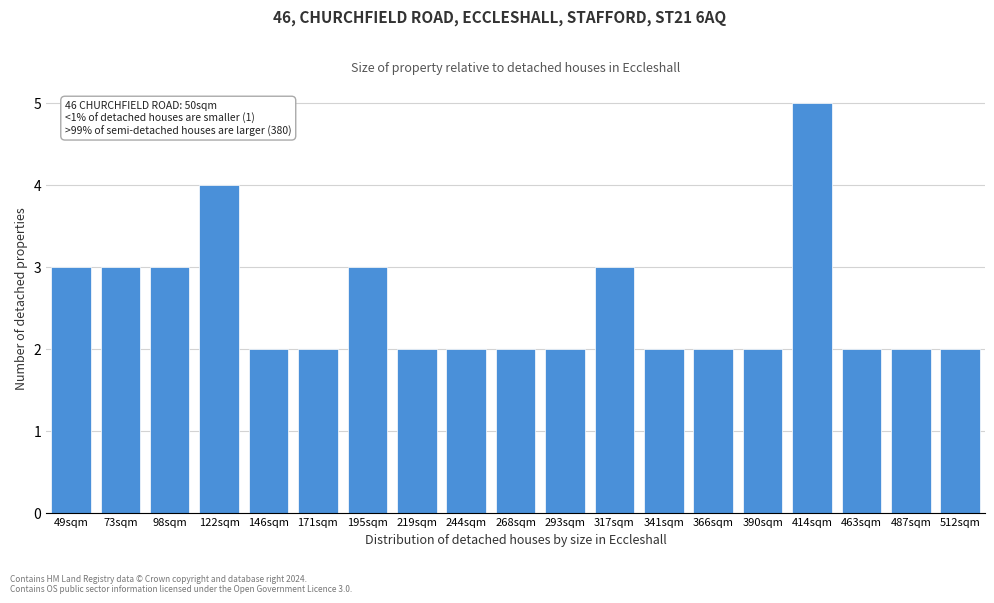

Reading left to right, what are all the values shown in this chart?

49sqm=3	73sqm=3	98sqm=3	122sqm=4	146sqm=2	171sqm=2	195sqm=3	219sqm=2	244sqm=2	268sqm=2	293sqm=2	317sqm=3	341sqm=2	366sqm=2	390sqm=2	414sqm=5	463sqm=2	487sqm=2	512sqm=2